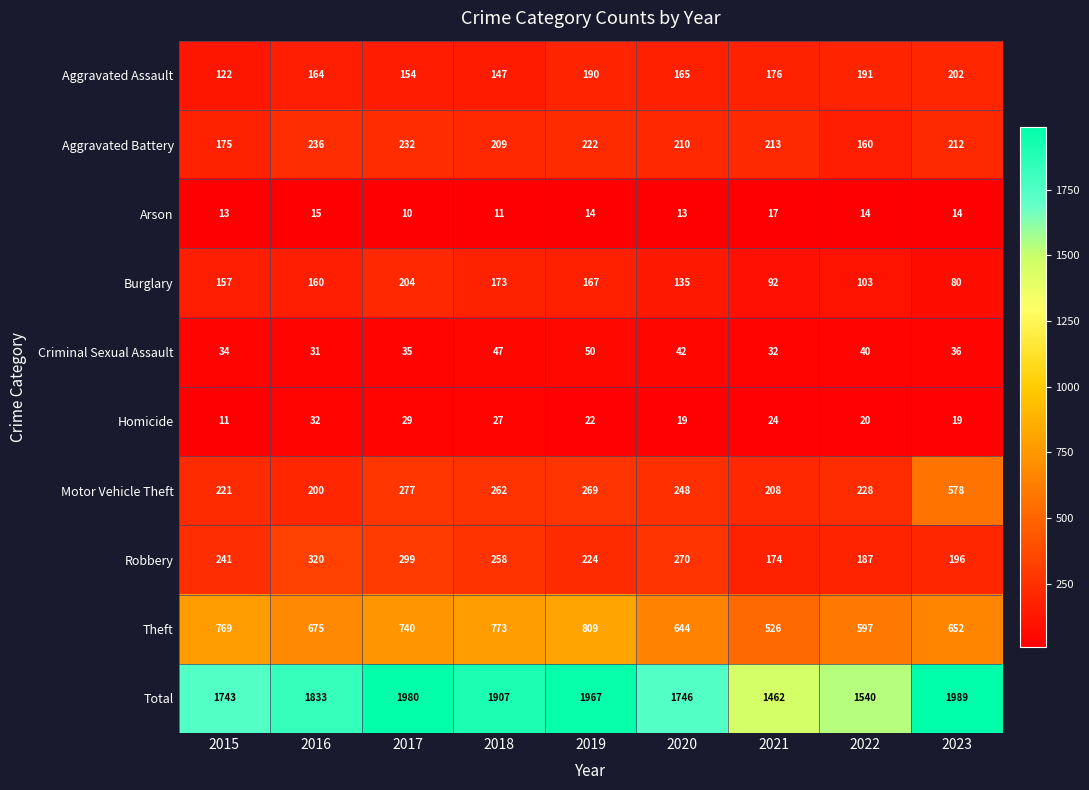

What is the difference between the maximum and minimum values in the Arson series?

7